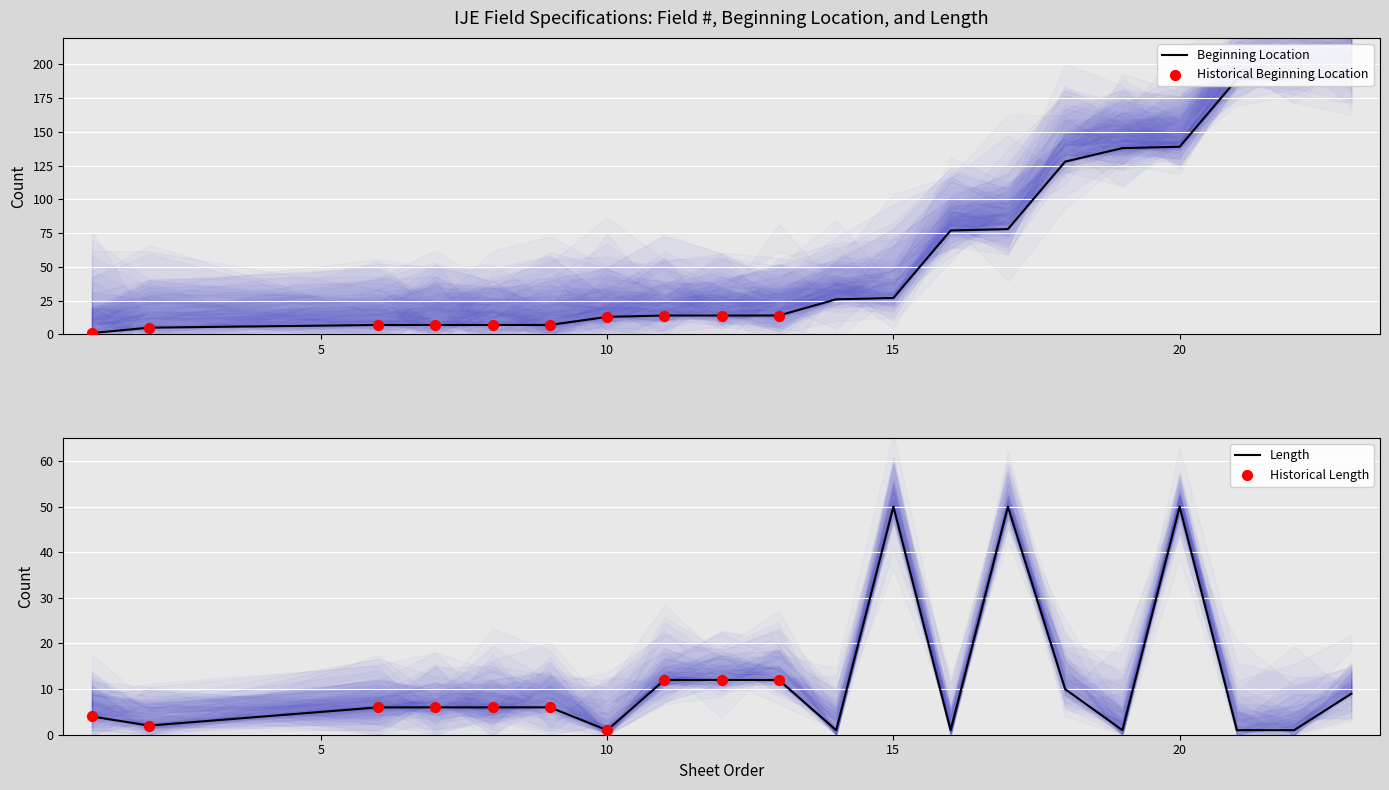

Which series contains the highest Y value?

Beginning Location